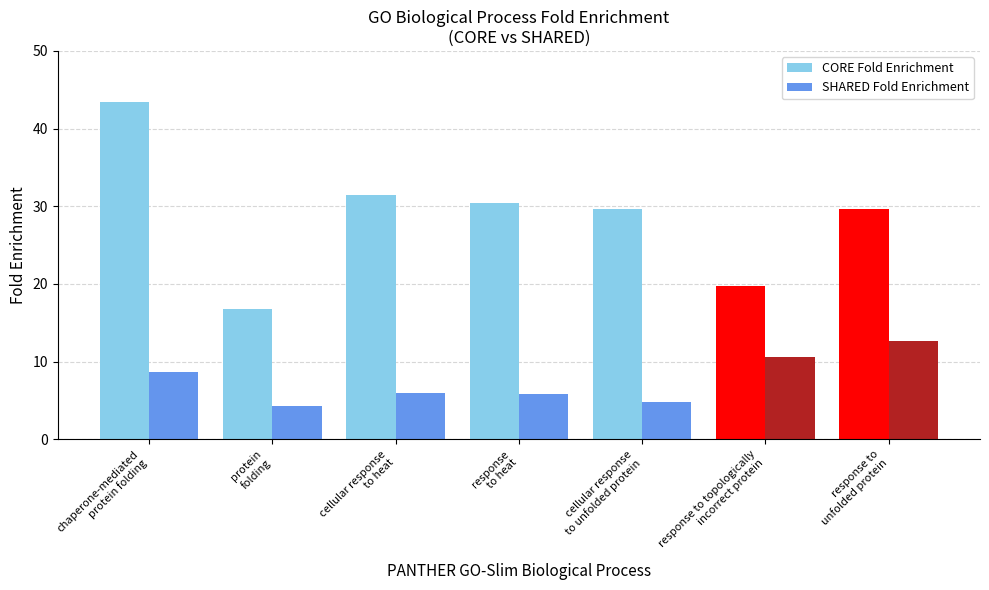

What is the approximate value of CORE Fold Enrichment at response to topologically
incorrect protein?

19.8